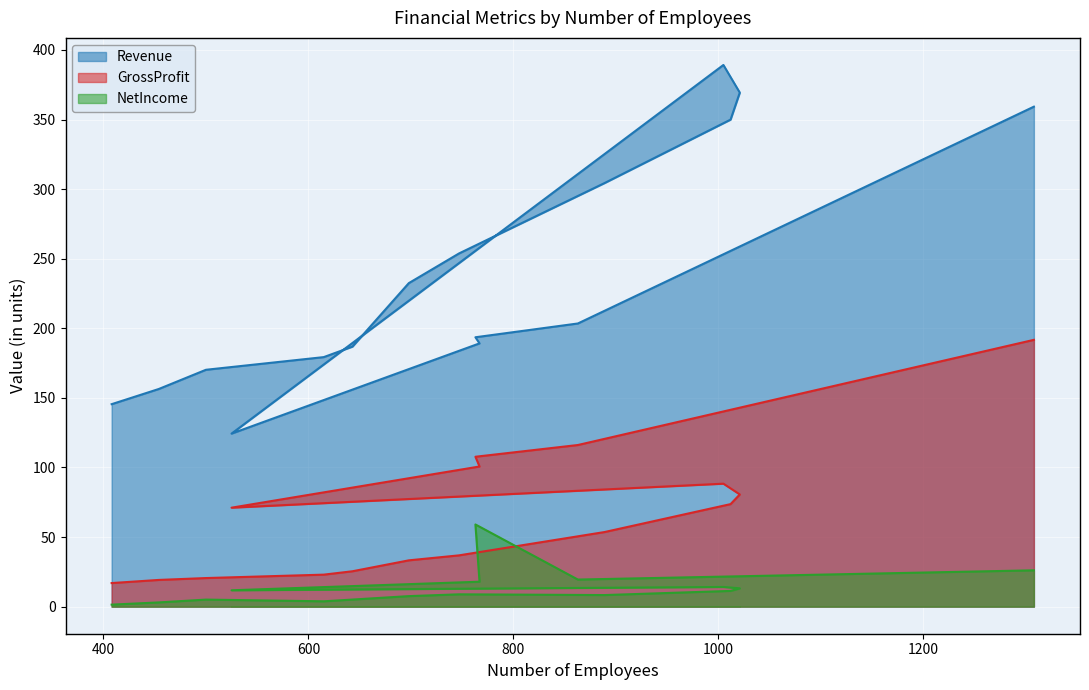

How many values in the NetIncome series are below 11?

8